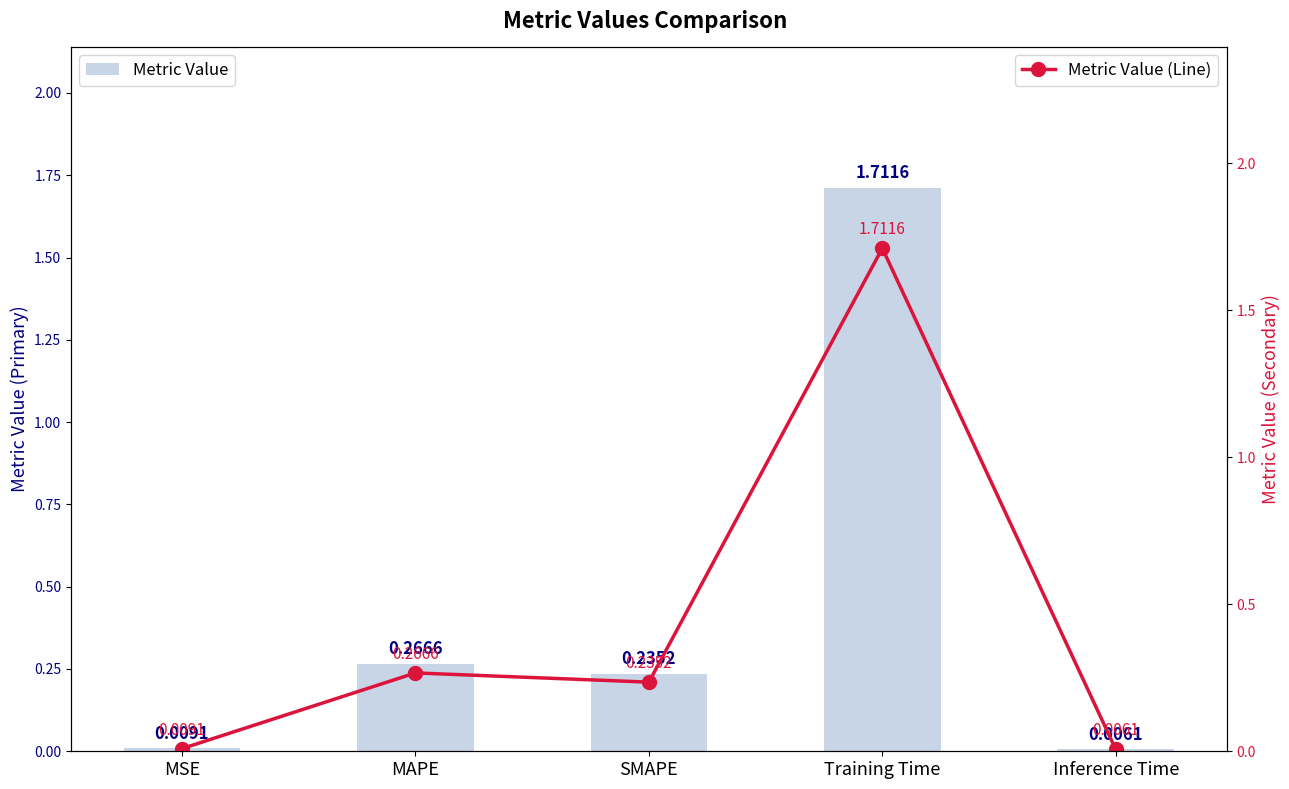

True or false: Metric Value (Line) has a value of 0.1 at MAPE.

False